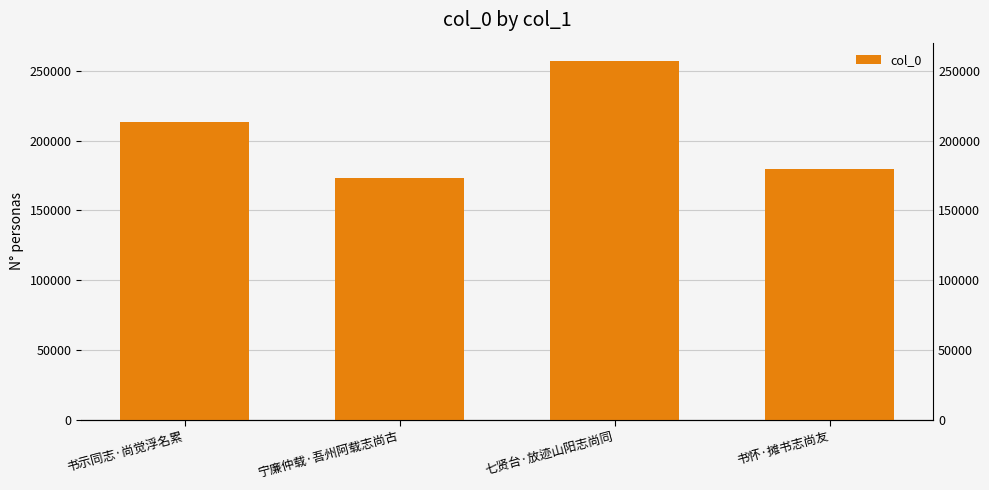

The chart shows a value of 77551 at 书怀·摊书志尚友. True or false?

False